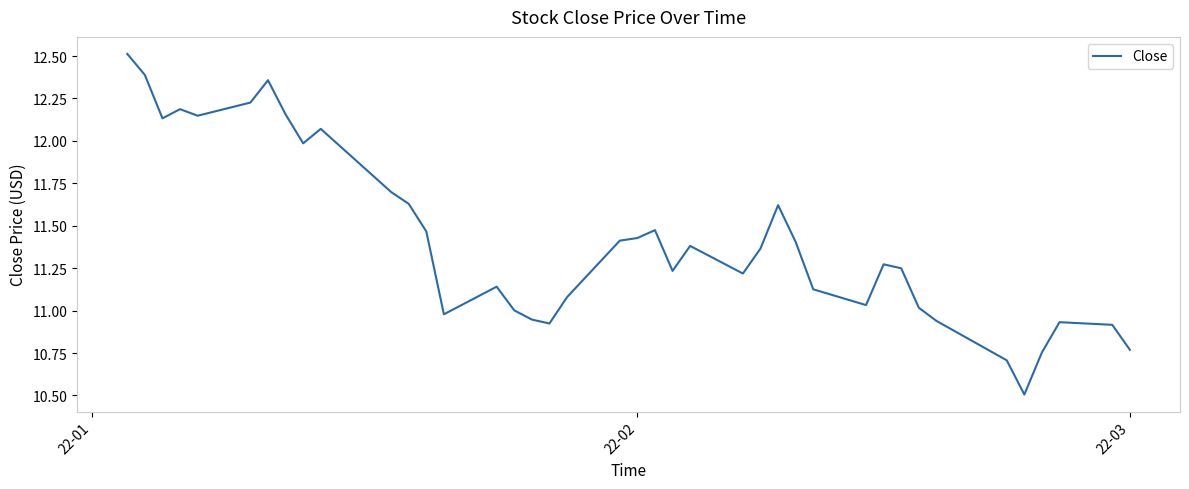

What is the difference between the maximum and minimum values?

2.0